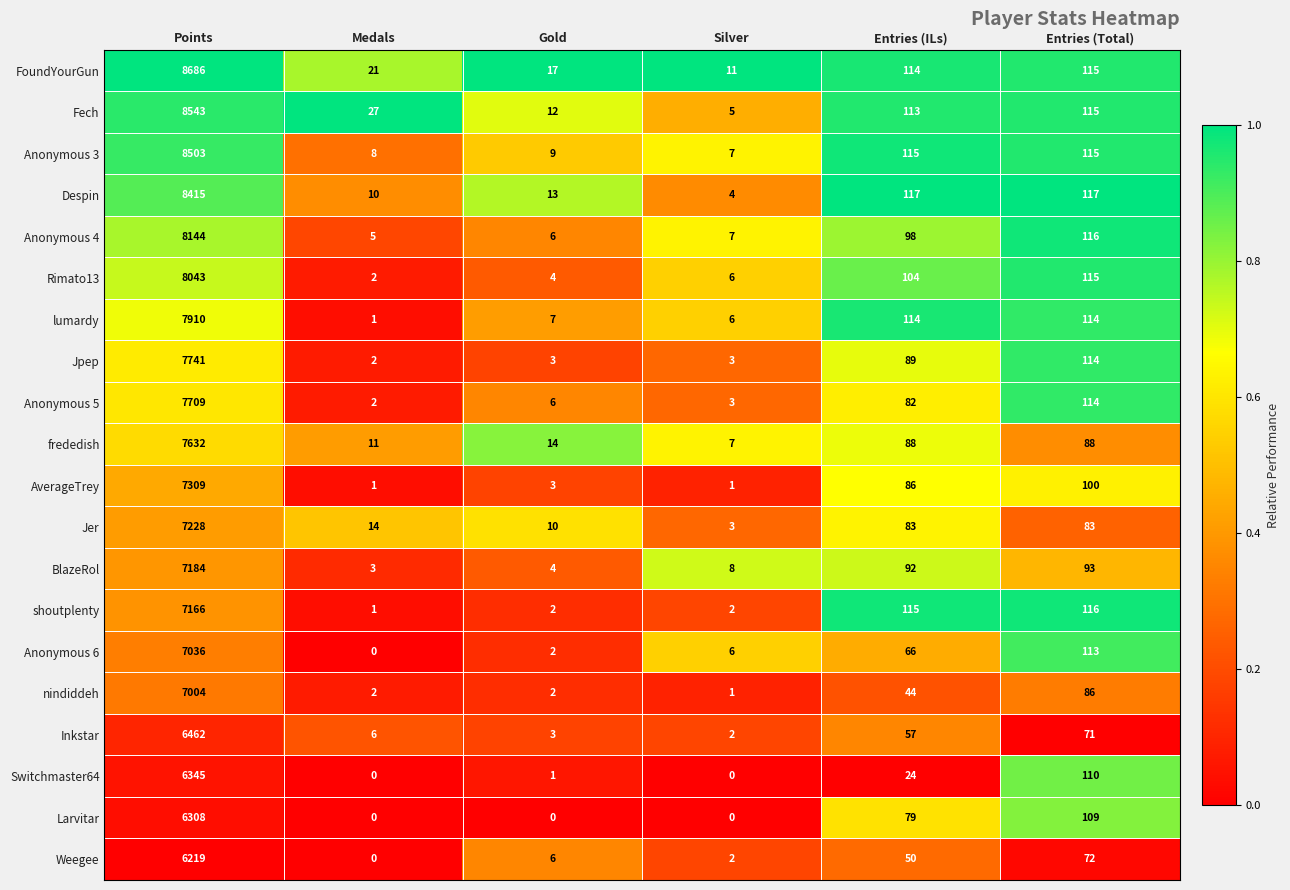

True or false: Larvitar has a value of 79 at Entries (ILs).

True